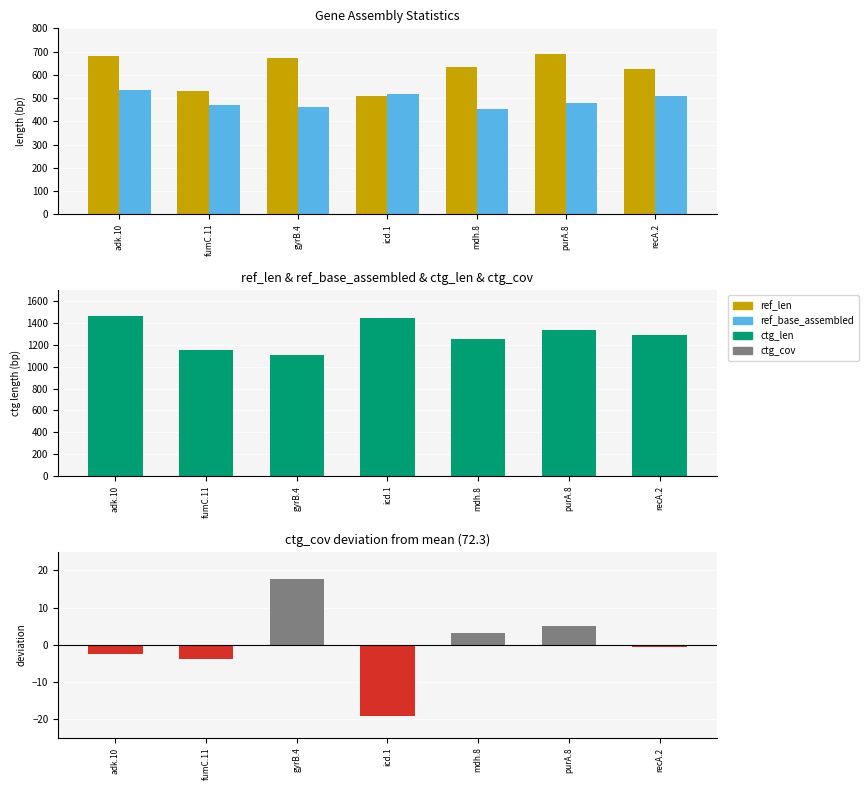

Which has a higher value, adk.10 or icd.1?

adk.10